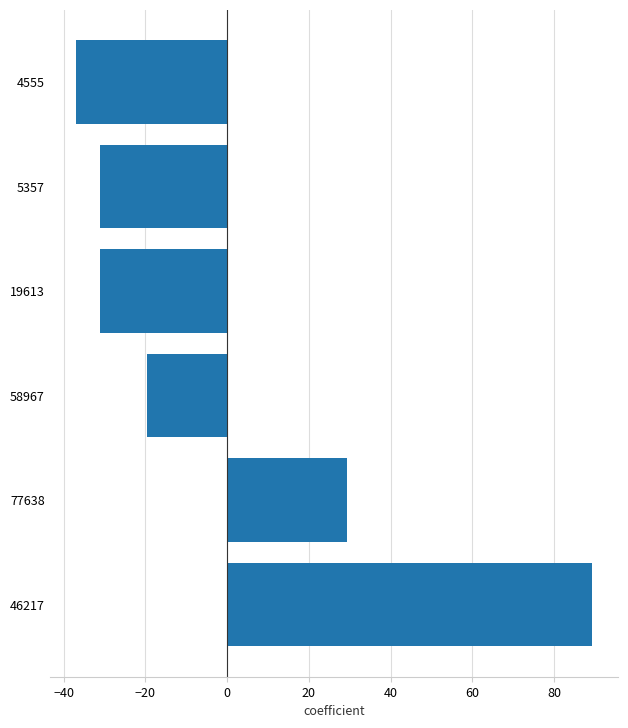

The value at 19613 is -11.3. True or false?

False